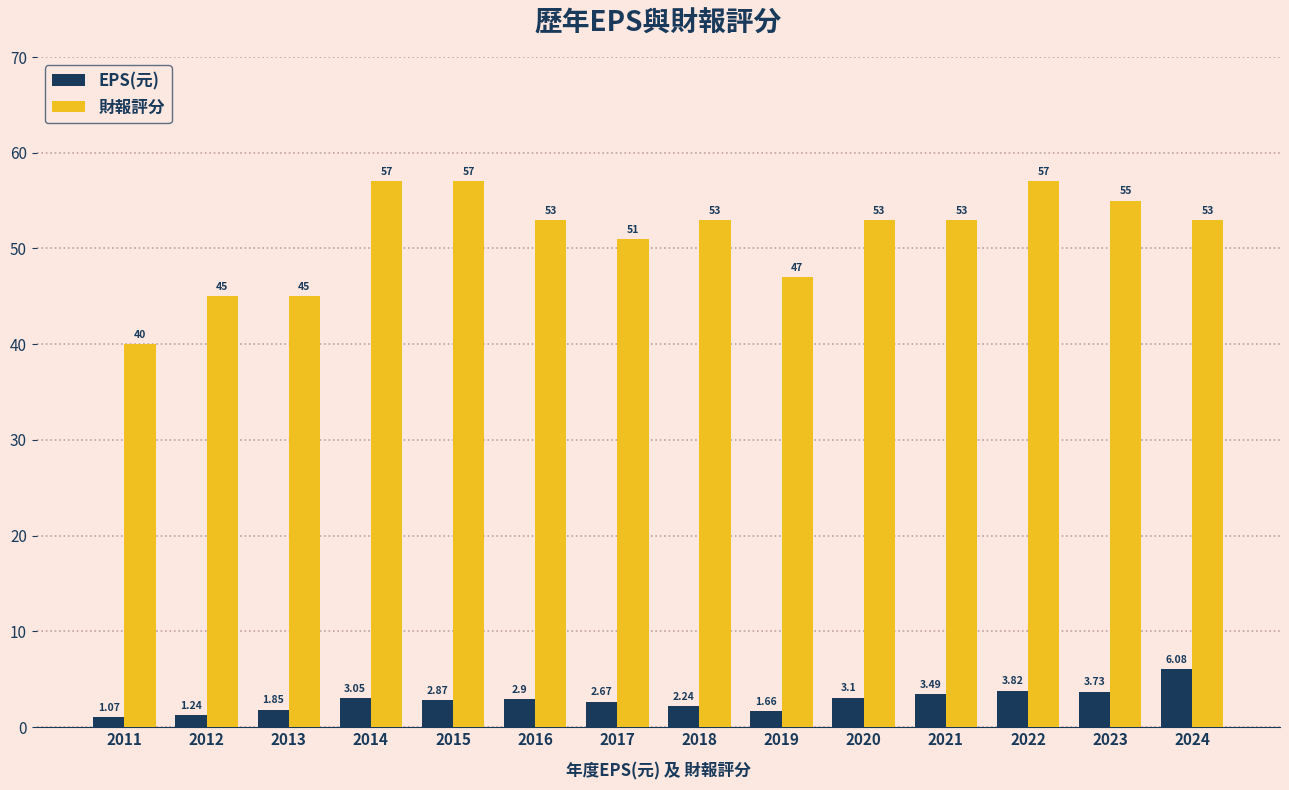

What is the difference between the 財報評分 values at 2013 and 2014?

12.0